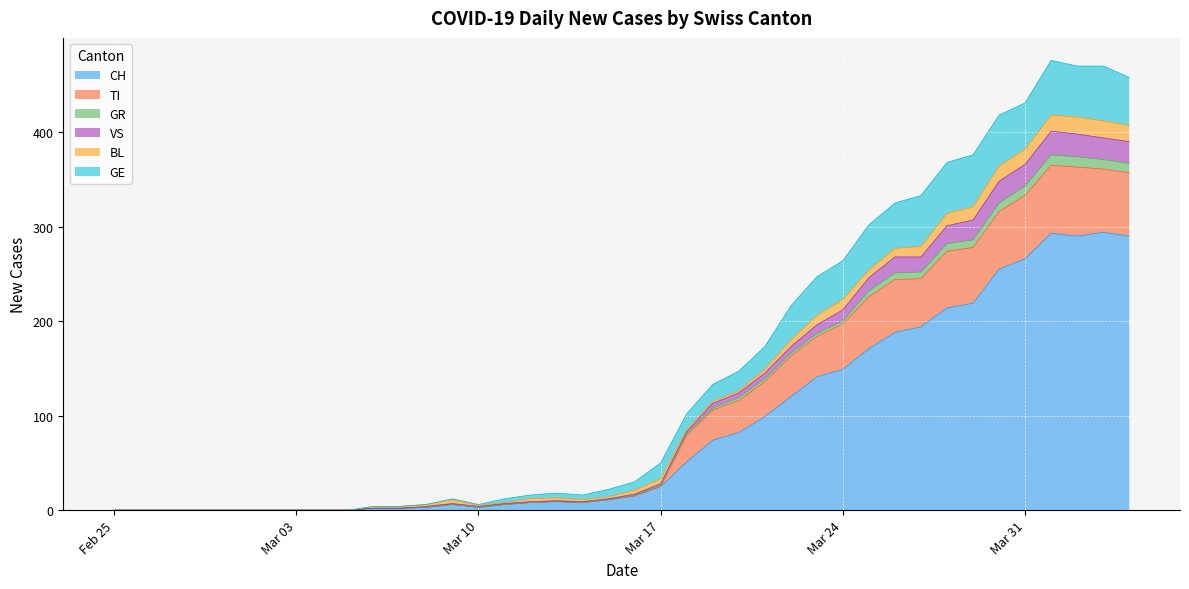

The value of VS at 2020-03-23 is 257. True or false?

False